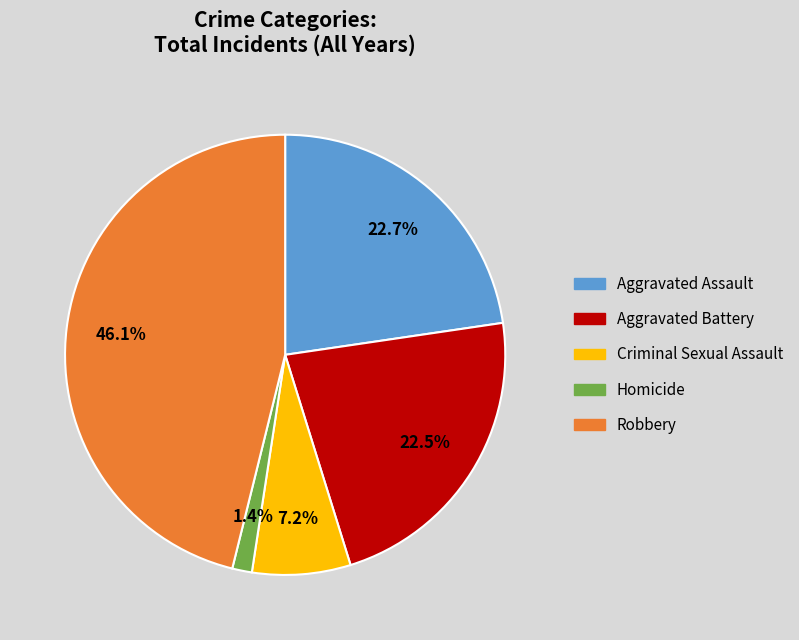

Combined, what portion of the pie is Aggravated Assault and Criminal Sexual Assault?

29.9%